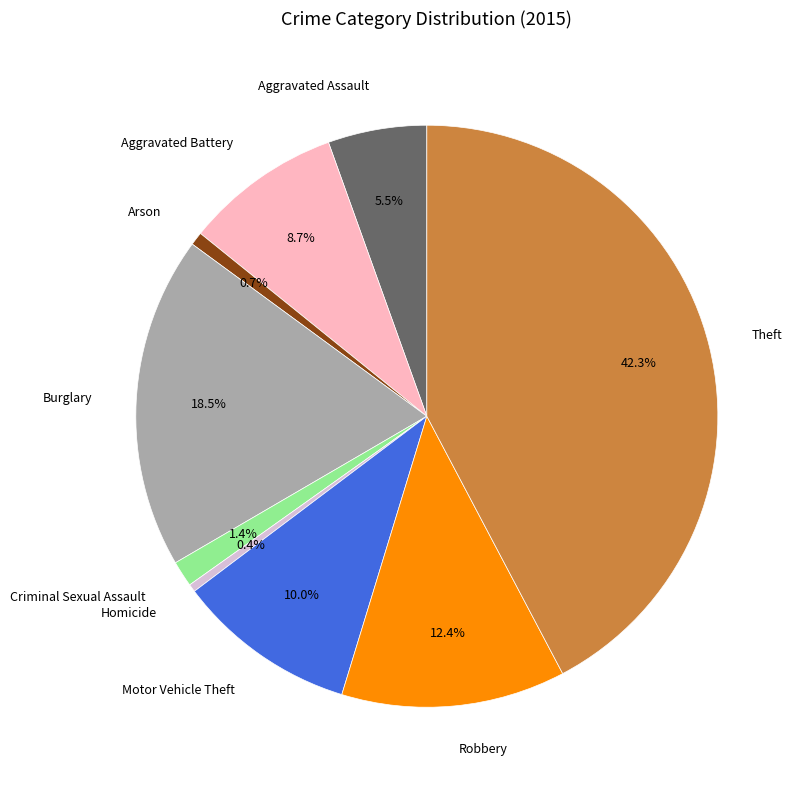

Which has a higher value, Theft or Aggravated Assault?

Theft